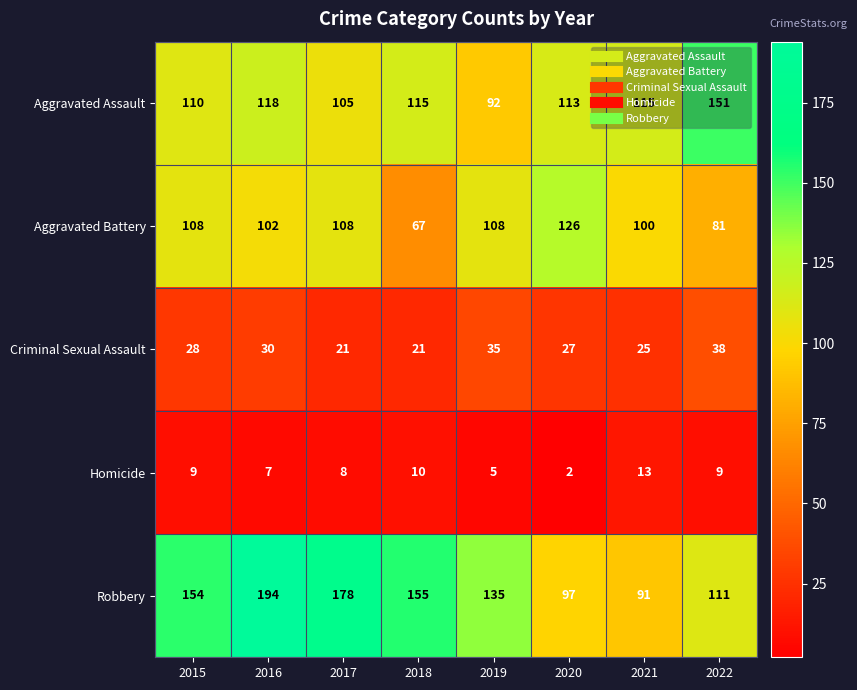

At which category is the sum across all series the highest?

2016